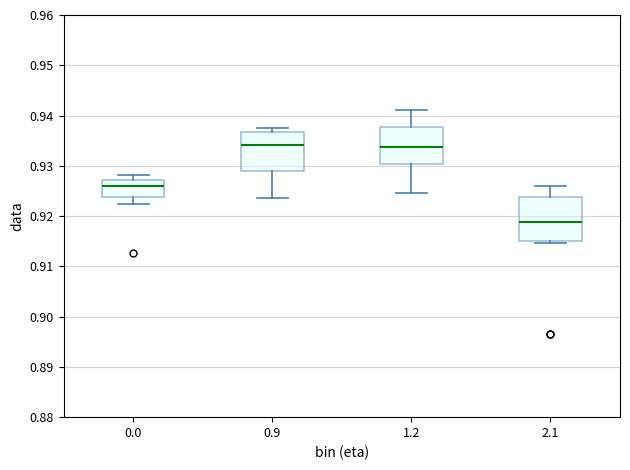

Reading left to right, read every box against the y-axis: the position of its median line, the range the box covers, and the ends of its whiskers. The values are not printed on the chart, so give them approximately, as read against the axis.

0.0: median 0.926, box 0.924 to 0.927, whiskers 0.922 to 0.928
0.9: median 0.934, box 0.929 to 0.937, whiskers 0.924 to 0.938
1.2: median 0.934, box 0.930 to 0.938, whiskers 0.925 to 0.941
2.1: median 0.919, box 0.915 to 0.924, whiskers 0.915 (just below the box's lower edge) to 0.926